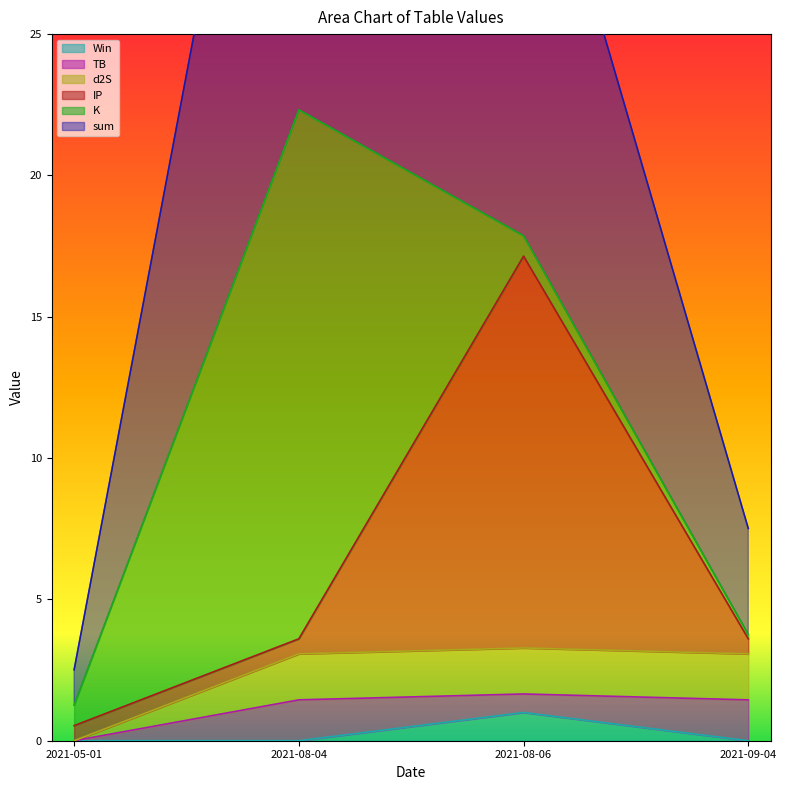

Is it true that Win equals 4.1 at 2021-08-06?

False